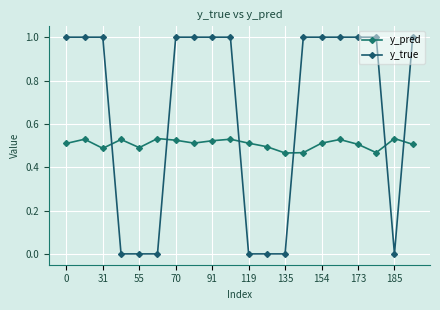

How many y_pred values are between 0 and 1?

20